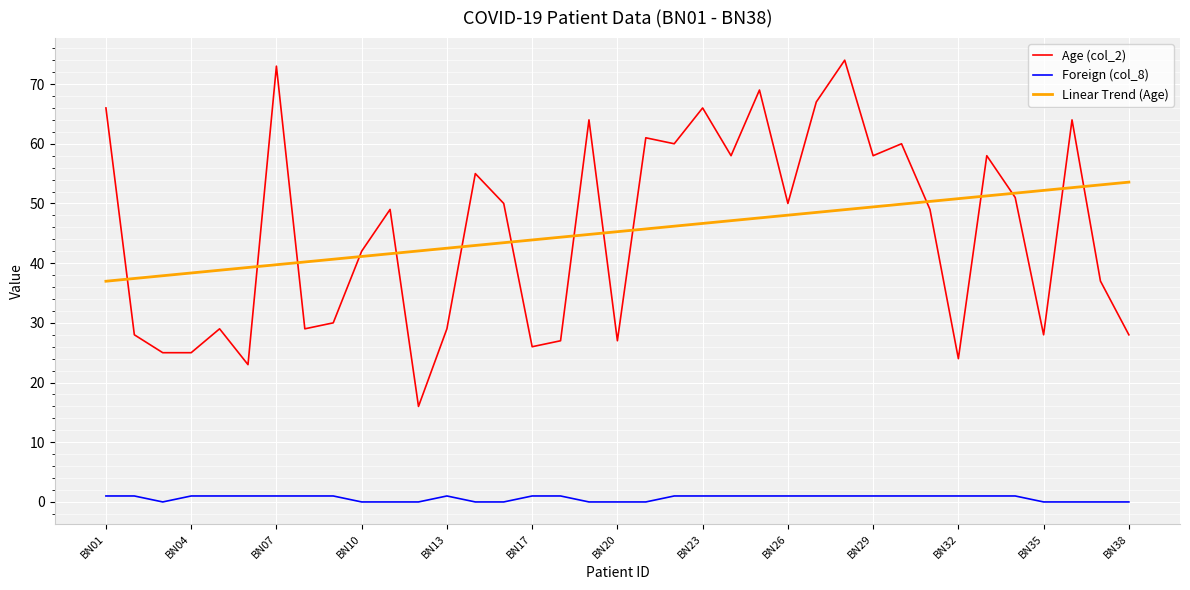

What is the average value of the Linear Trend (Age) series?

45.3